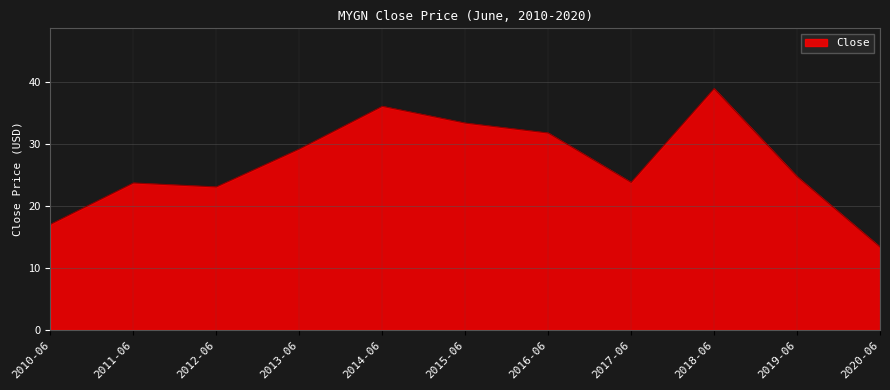

What is the change in value from 2014-06 to 2018-06?

+2.9